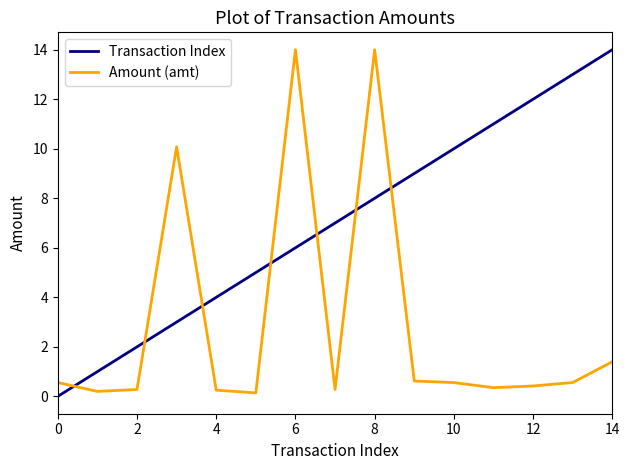

How many times do Transaction Index and Amount (amt) cross each other?

7